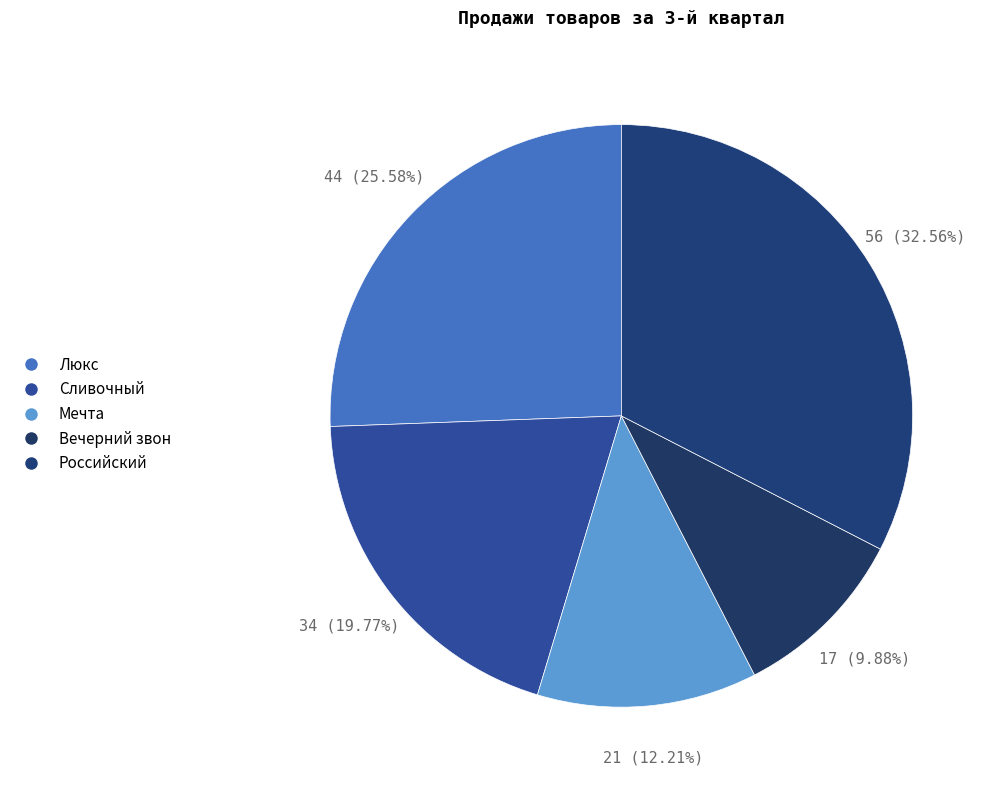

To the nearest percent, what portion does Российский represent?

33%